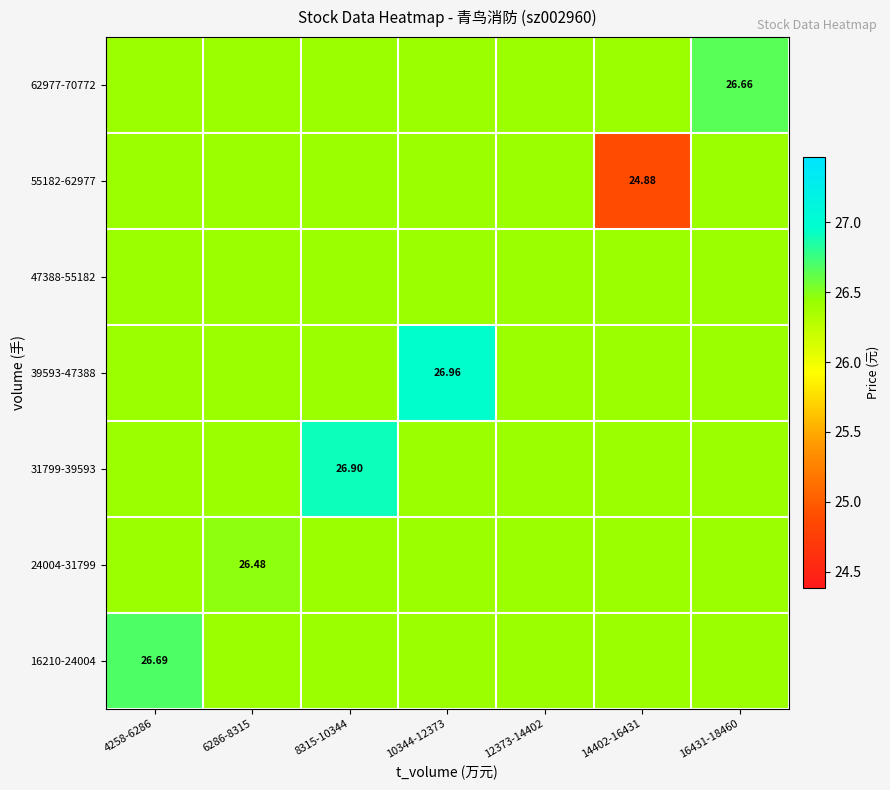

List the labels in order of 62977-70772 value, smallest first.

4258-6286, 6286-8315, 8315-10344, 10344-12373, 12373-14402, 14402-16431, 16431-18460